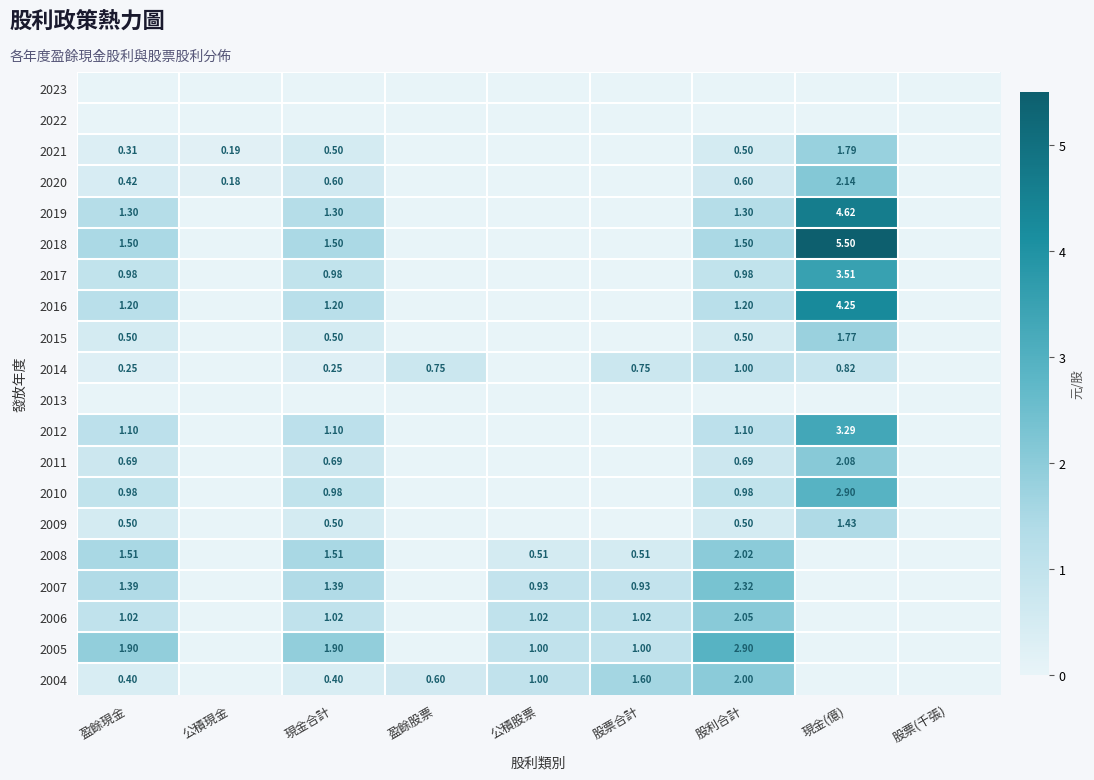

Is the value of 2005 at 現金合計 greater than the value of 2011 at 現金合計?

Yes